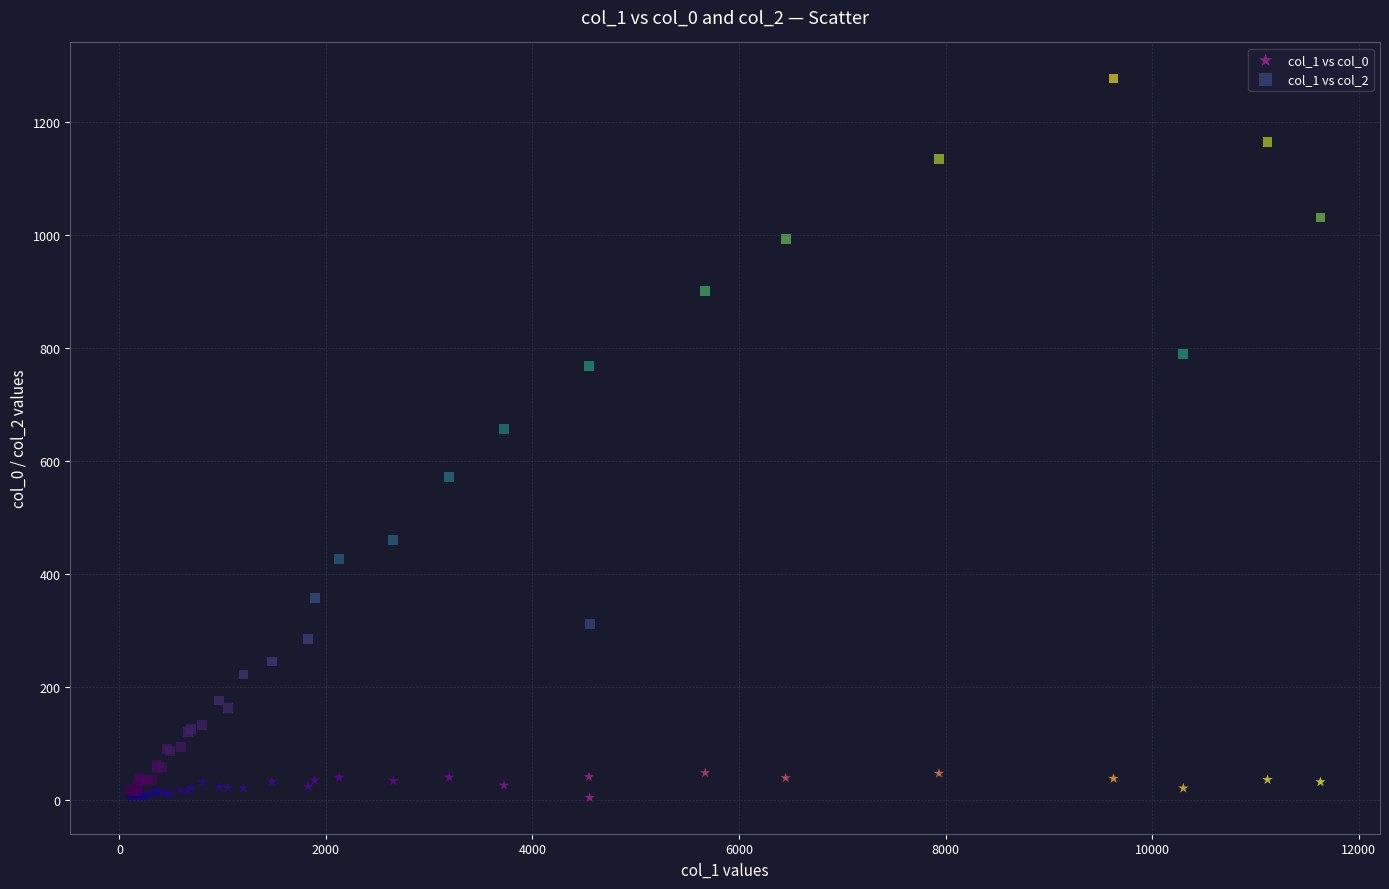

Across all series, what Y value is closest to 640?

656